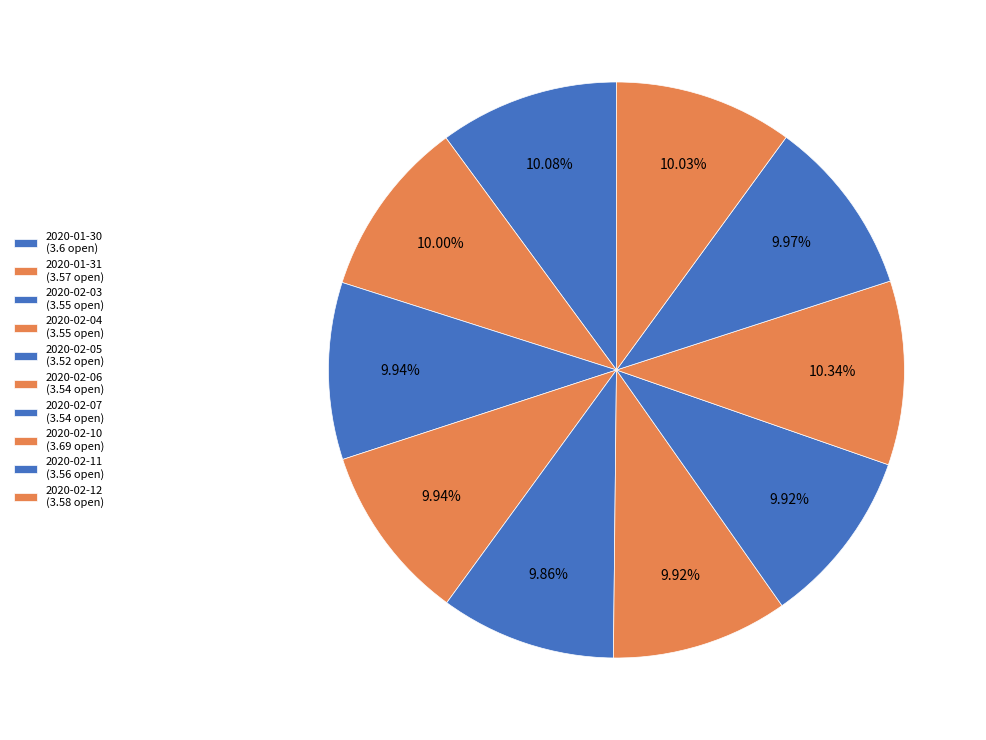

How many segments does this pie chart have?

10